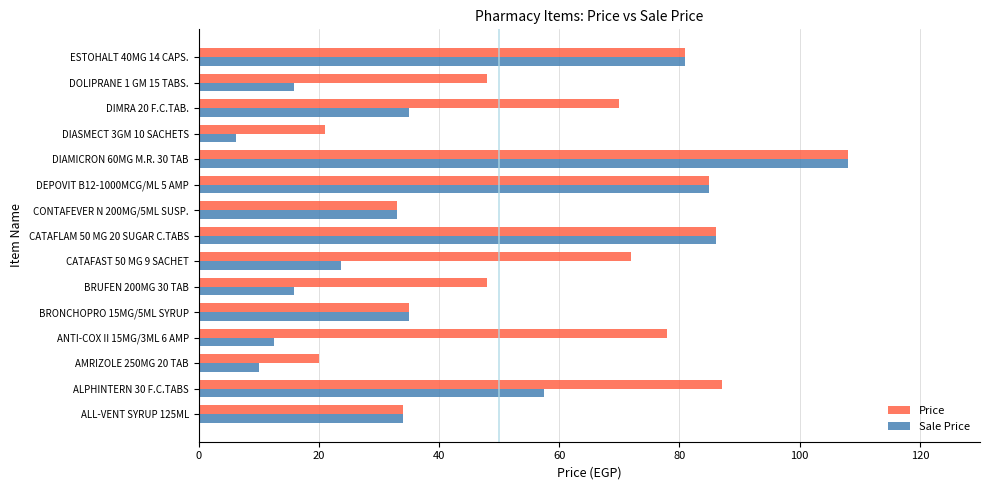

At which category is the sum across all series the highest?

DIAMICRON 60MG M.R. 30 TAB